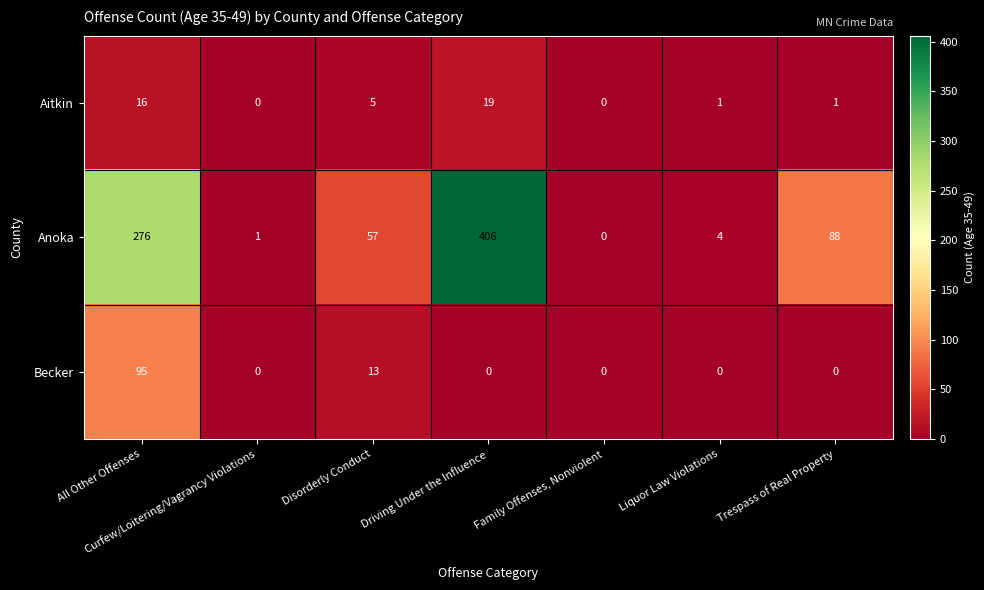

At All Other Offenses, list the series in order from smallest to largest.

Aitkin, Becker, Anoka